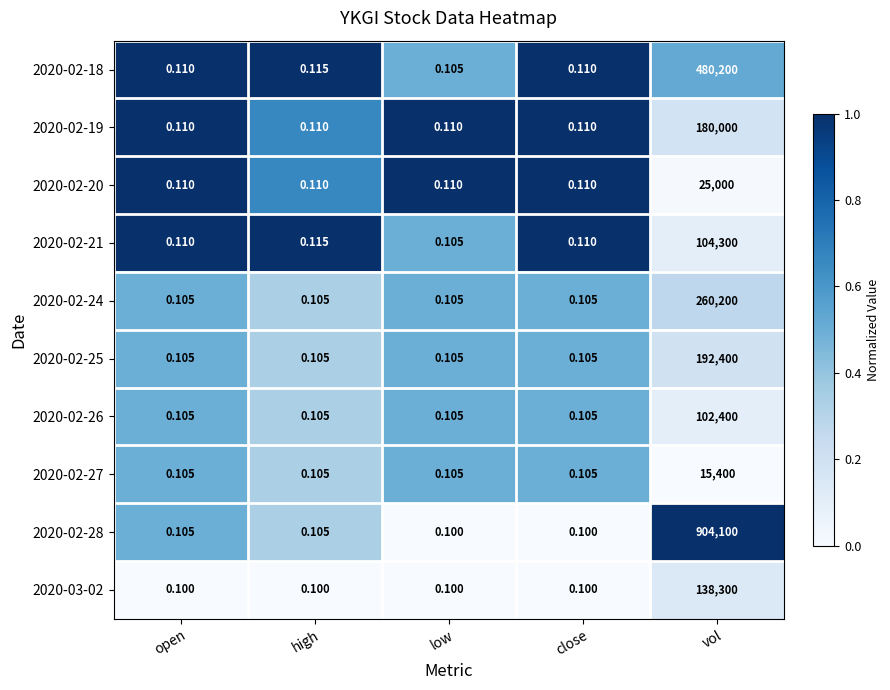

Which category has the highest value in the 2020-02-24 series?

vol